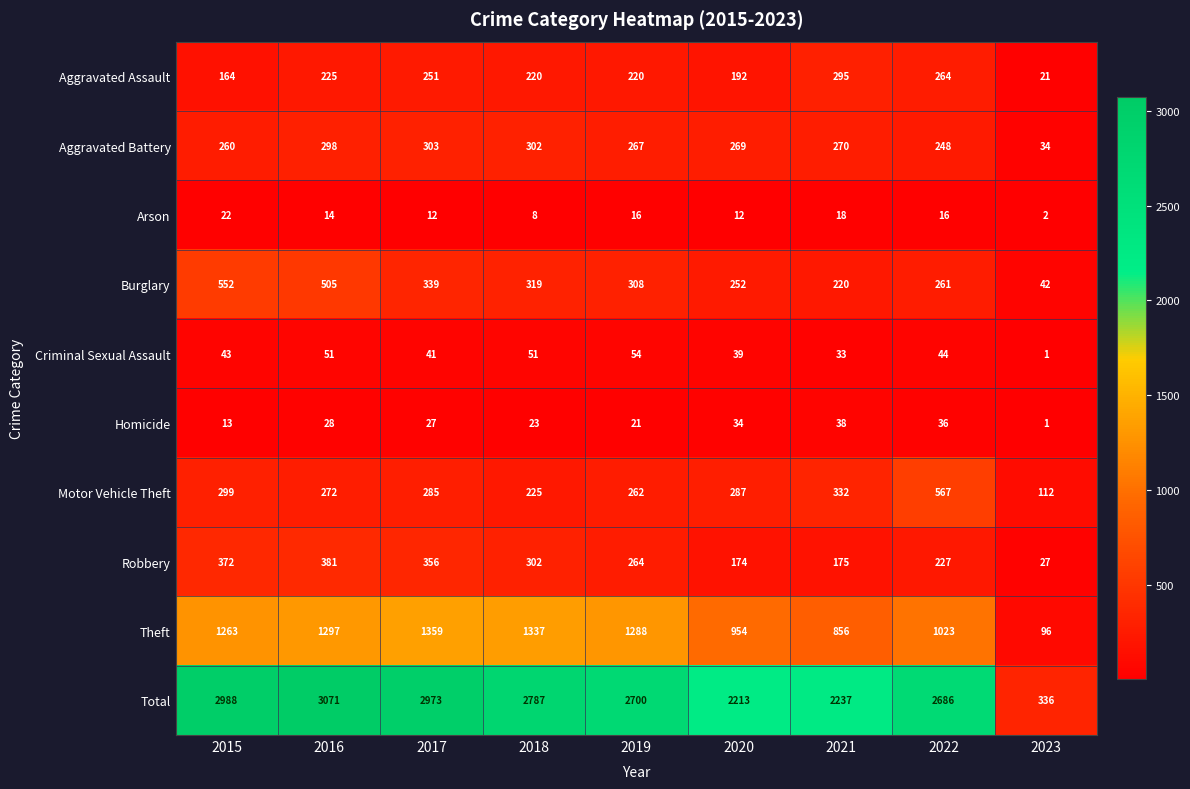

What is the difference between the Criminal Sexual Assault values at 2016 and 2023?

50